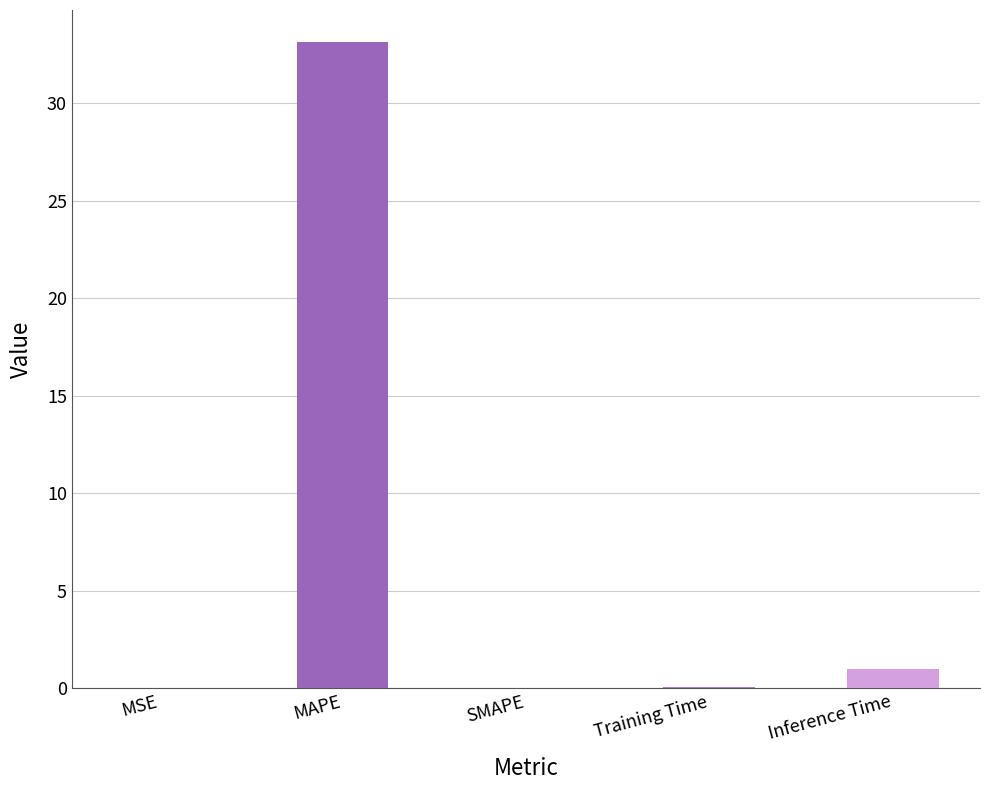

Which label corresponds to the largest value in the chart?

MAPE